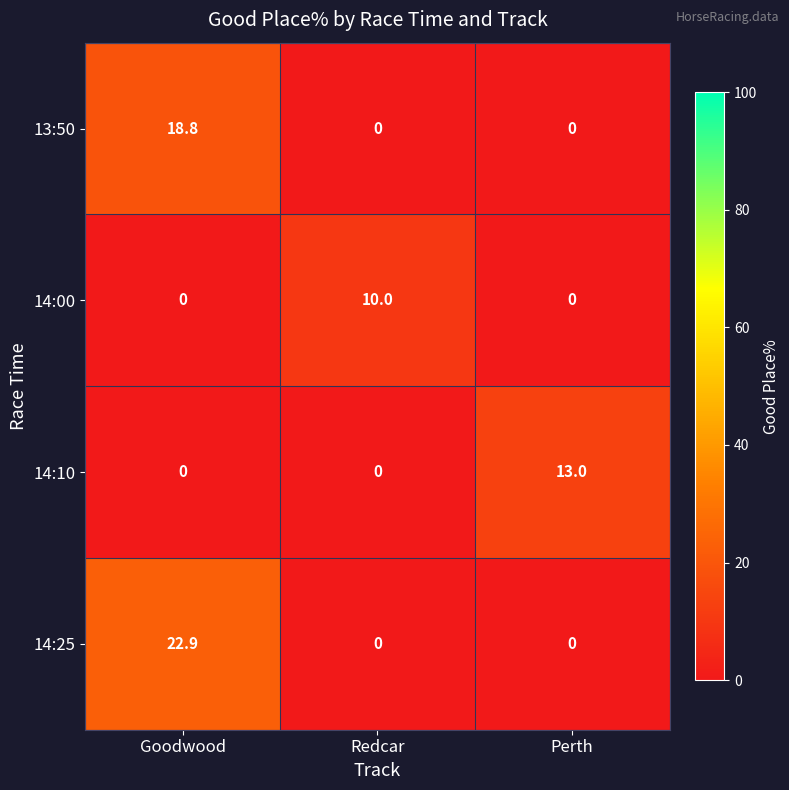

Reading right to left, what are all the values shown in this chart?

13:50: Perth=0.0	Redcar=0.0	Goodwood=18.8
14:00: Perth=0.0	Redcar=10.0	Goodwood=0.0
14:10: Perth=13.0	Redcar=0.0	Goodwood=0.0
14:25: Perth=0.0	Redcar=0.0	Goodwood=22.9